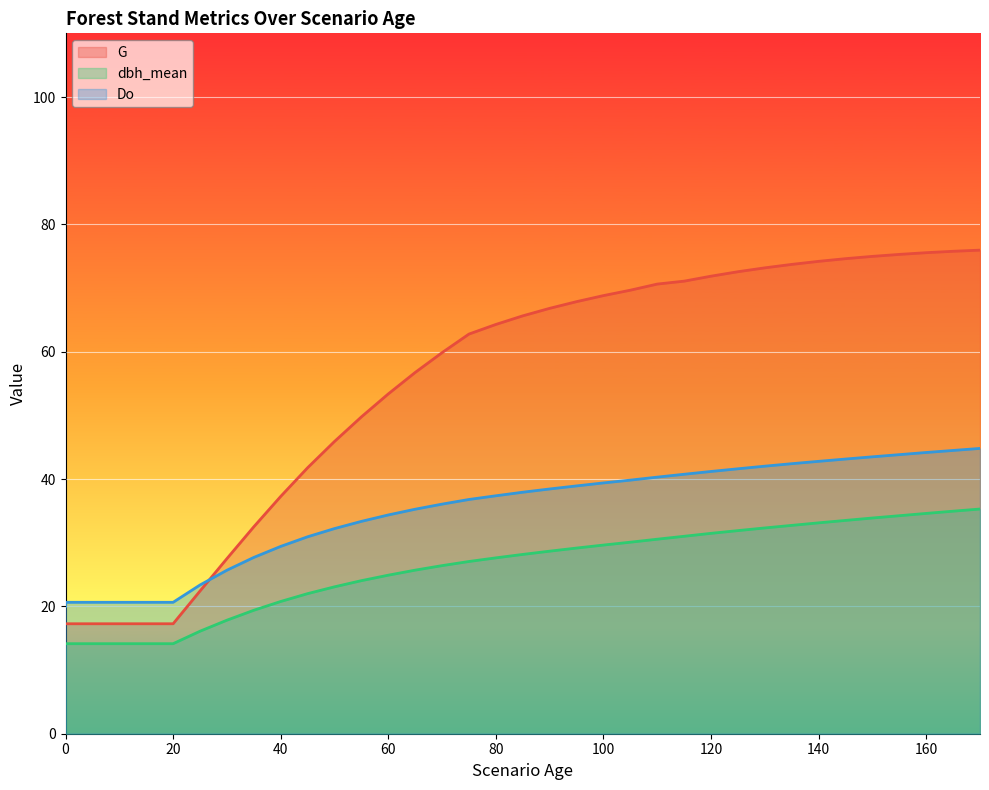

True or false: G has more than 0 points higher than both neighbors.

False